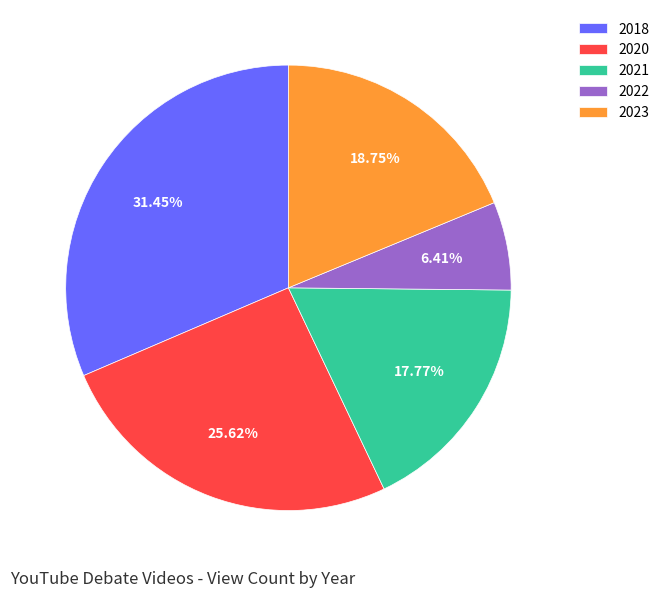

Rank the categories by value from lowest to highest.

2022, 2021, 2023, 2020, 2018